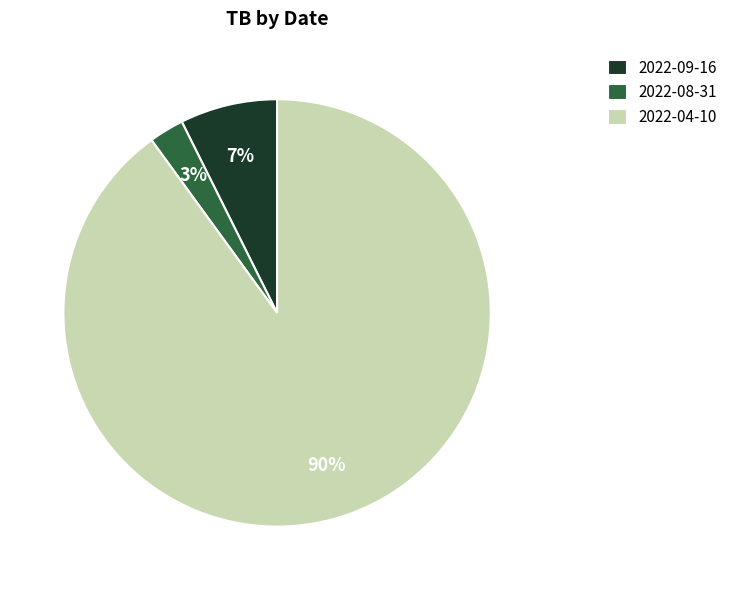

Which category has the biggest portion of the pie?

2022-04-10